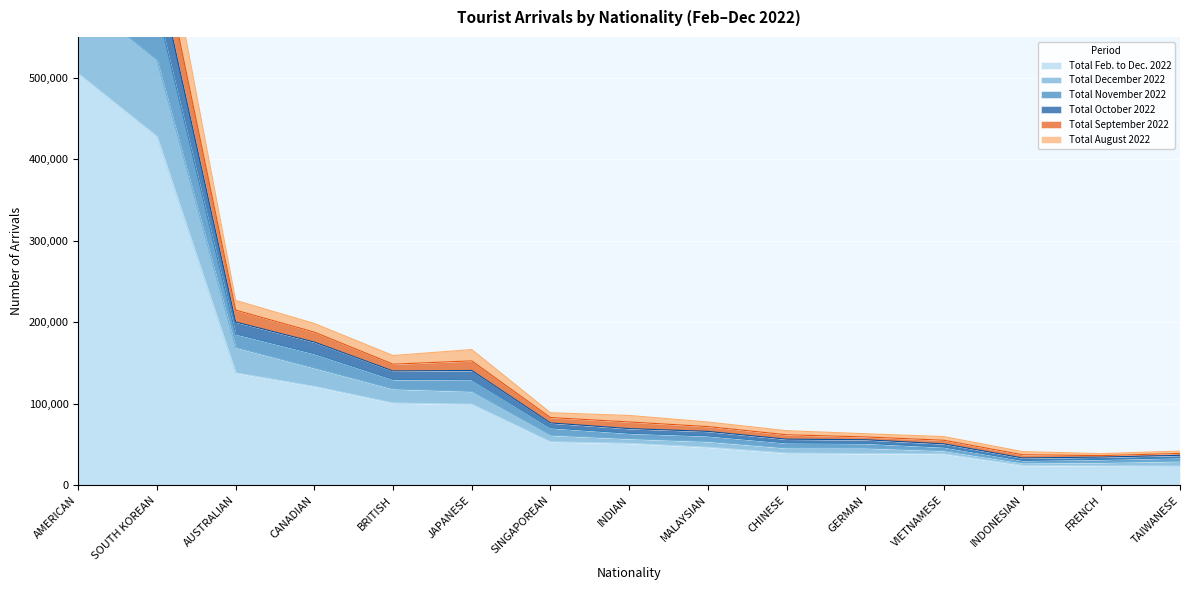

Where is Total Feb. to Dec. 2022 nearest to the value 264346?

AUSTRALIAN